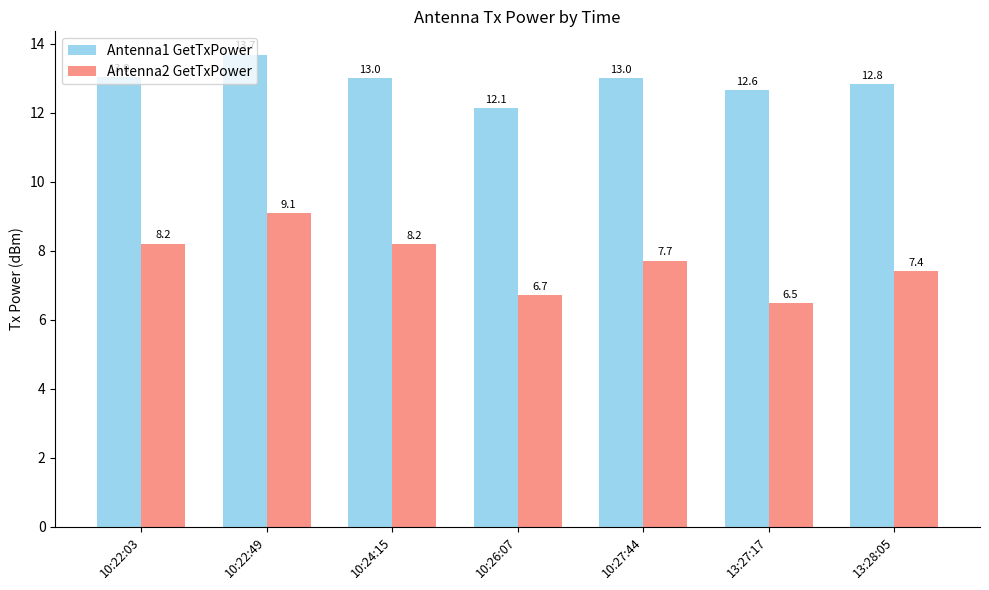

True or false: Antenna1 GetTxPower has a value of 13.0 at 10:27:44.

True